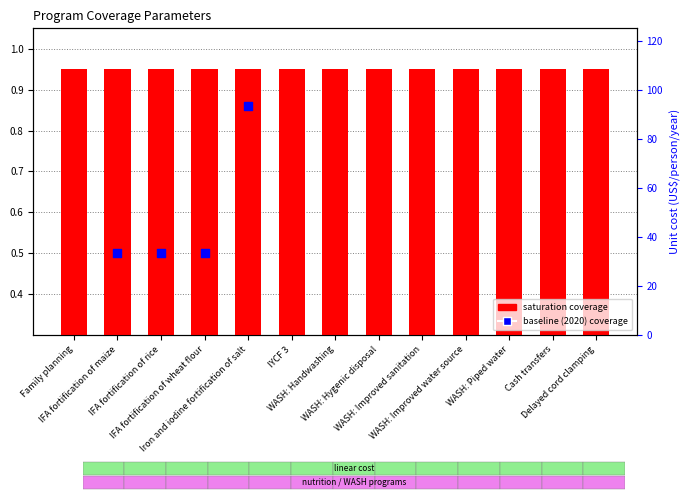

Which series reaches the maximum Y coordinate?

saturation coverage